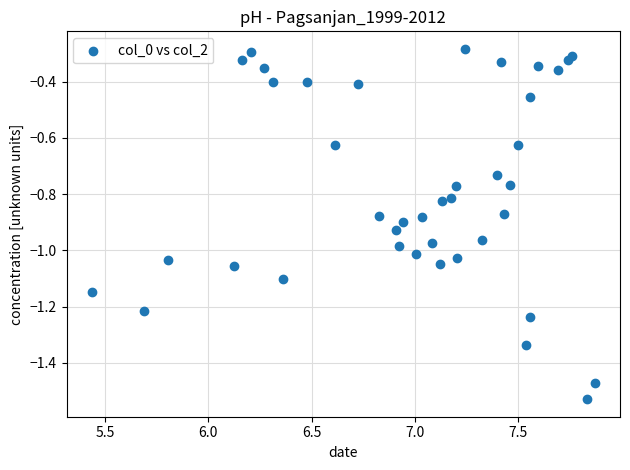

What is the range of X values (max minus min)?

2.4